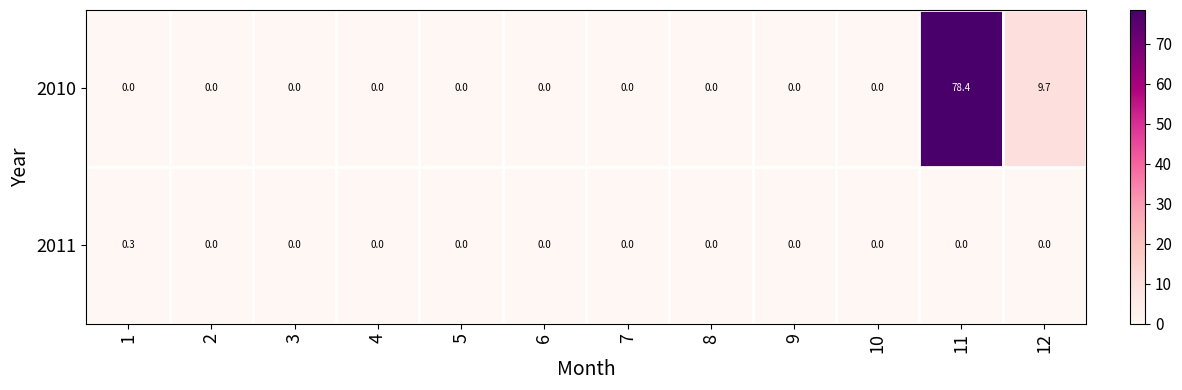

Rank the series by their average value, from highest to lowest.

2010, 2011